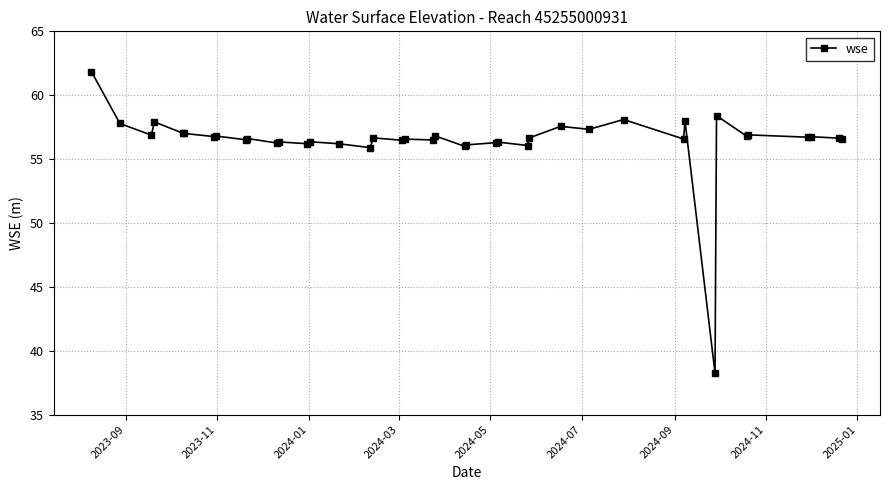

What is the greatest value displayed?

61.9